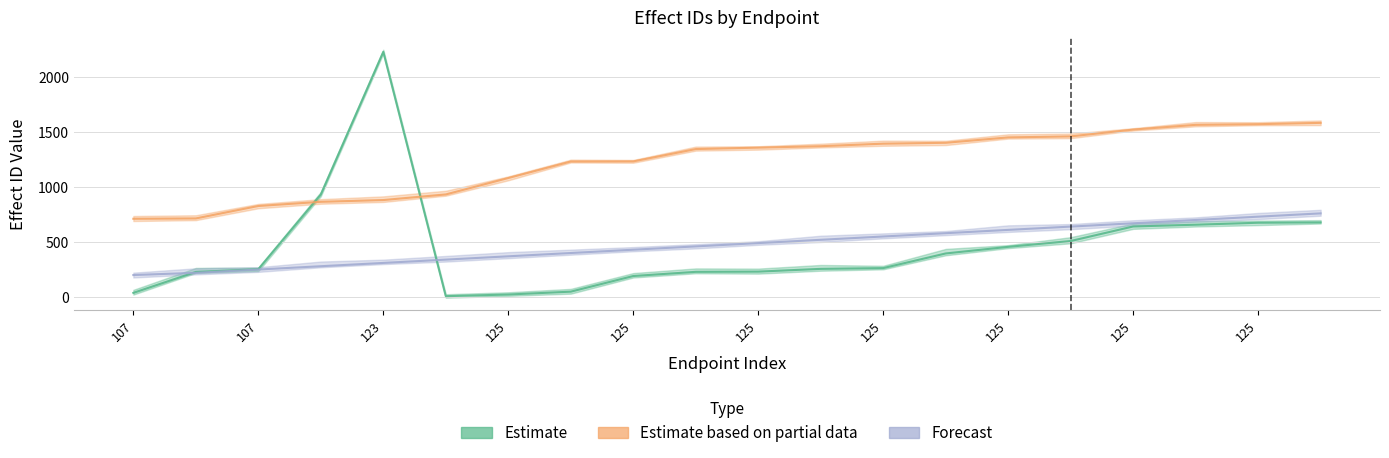

Where does the Estimate series first go above 263?

110